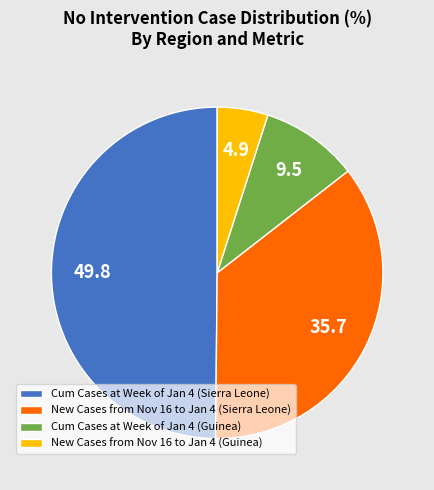

What is the ratio of the value at New Cases from Nov 16 to Jan 4 (Sierra Leone) to the value at Cum Cases at Week of Jan 4 (Guinea)?

3.7